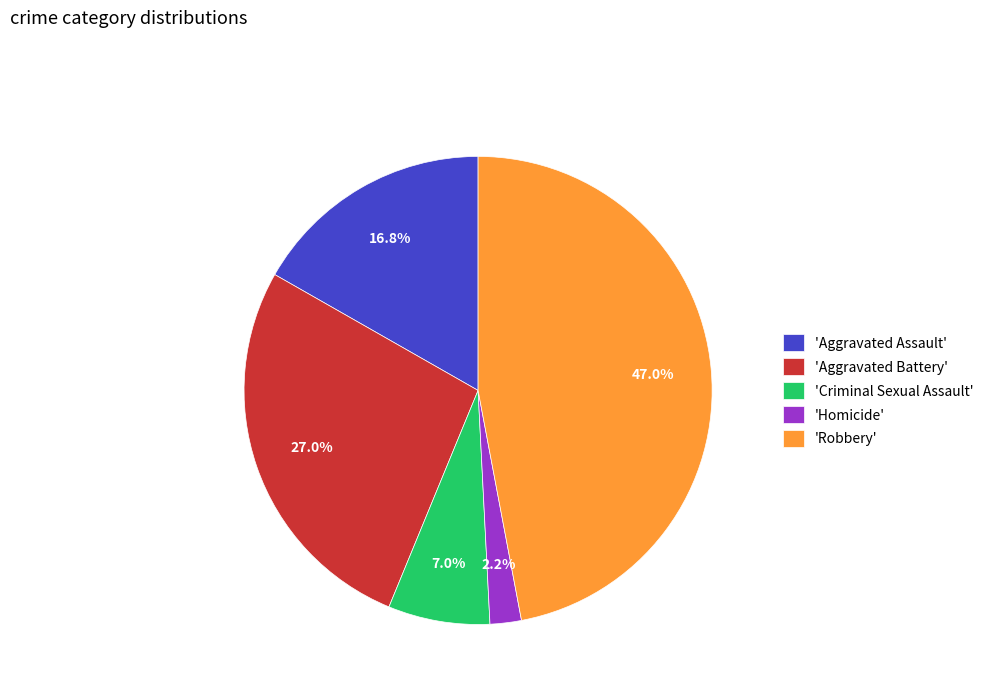

Is there a majority slice in this chart?

No